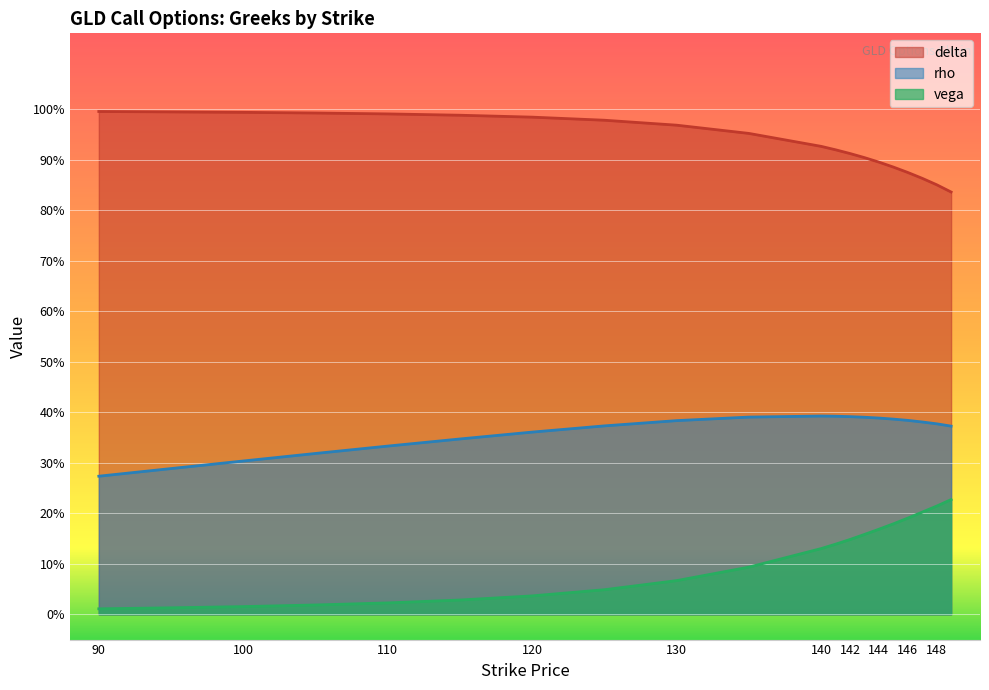

Is the value of delta at 142 greater than the value of rho at 95?

Yes